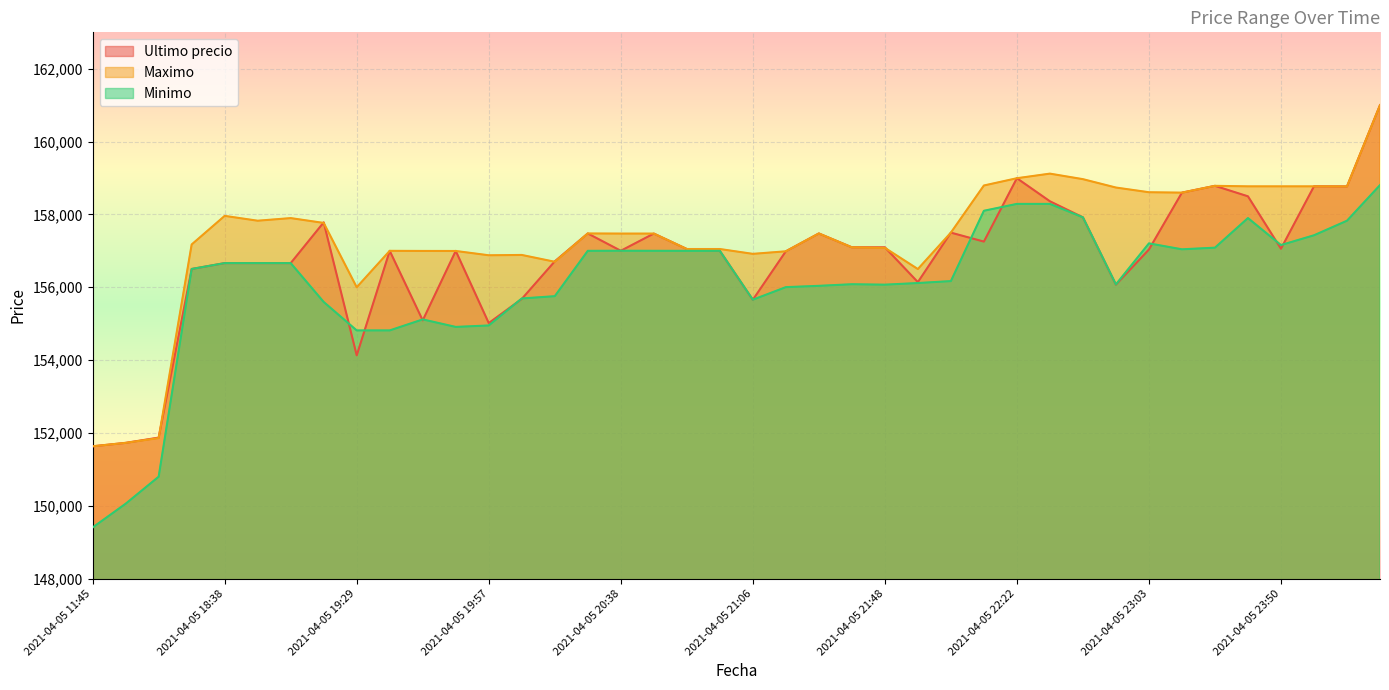

Between 2021-04-05 18:38 and 2021-04-06 00:23, which series saw the biggest shift?

Ultimo precio